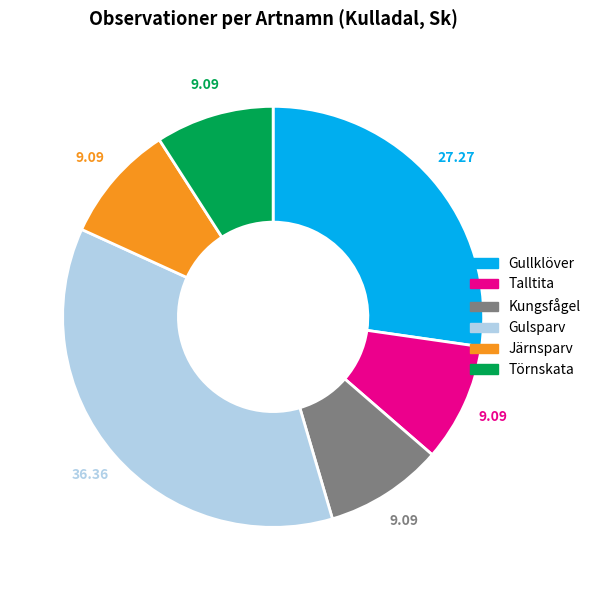

Is the sum of Kungsfågel and Gullklöver greater than half?

No